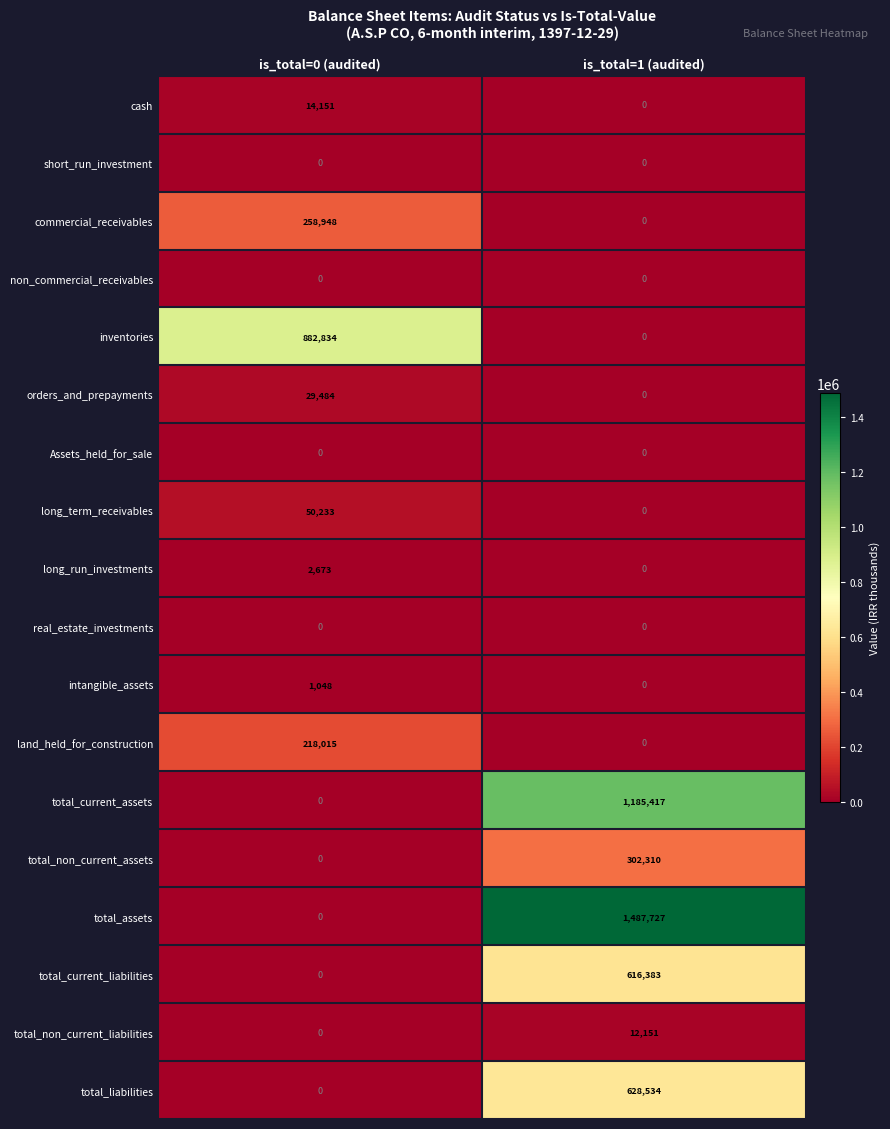

At which category is the sum across all series the highest?

is_total=1 (audited)